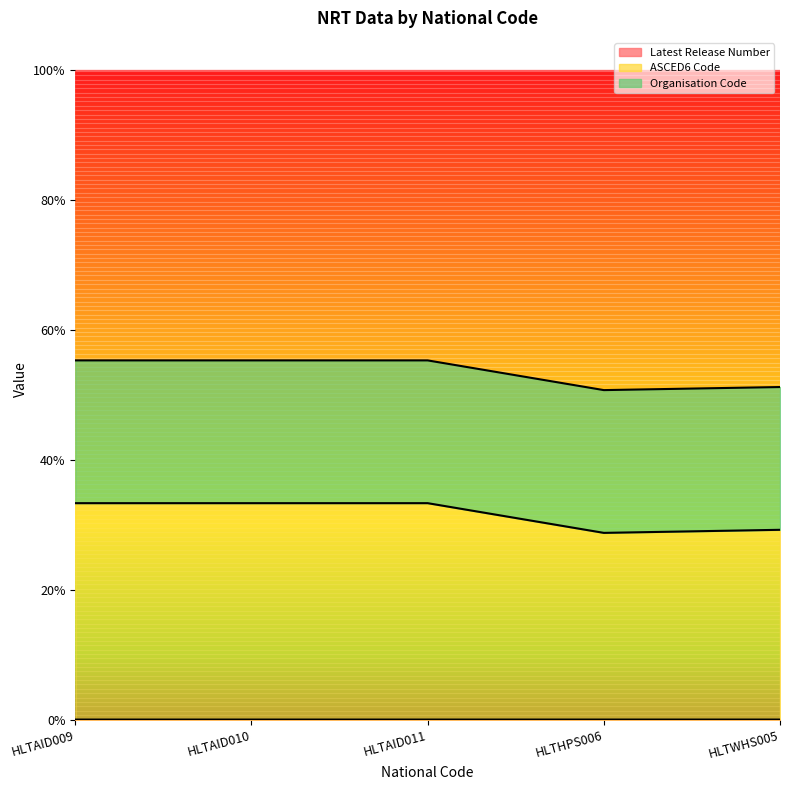

True or false: Latest Release Number and ASCED6 Code intersect in this chart.

False